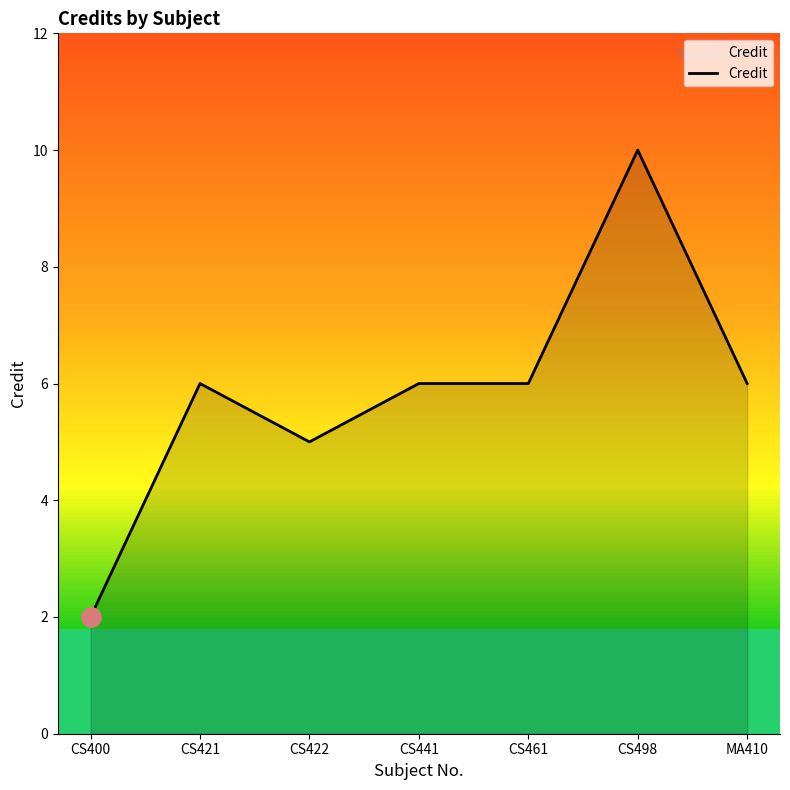

Does the chart have visible grid lines?

No